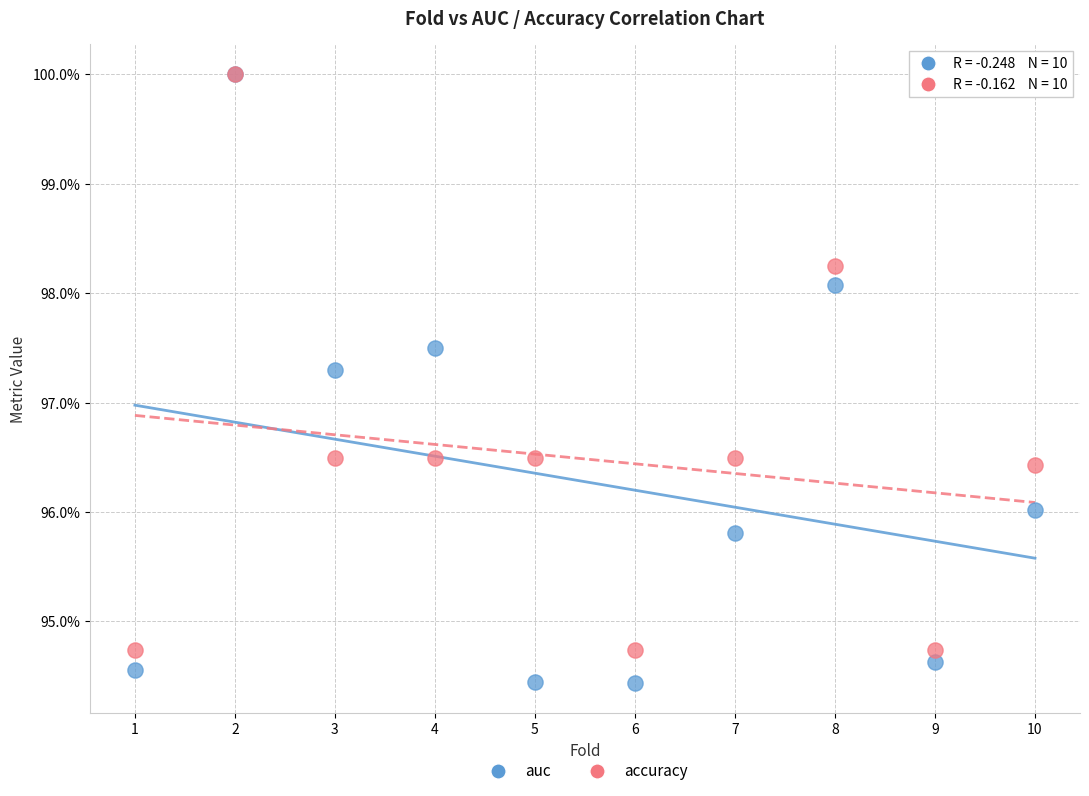

Which series has the widest spread of Y values?

auc